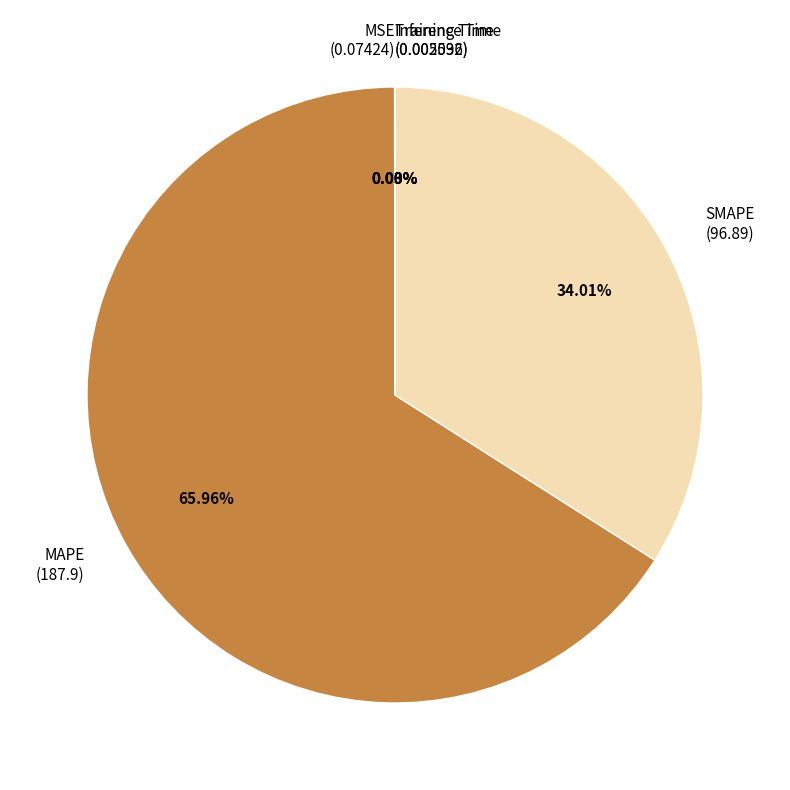

Approximately how many times larger is the value at MAPE (187.9) compared to SMAPE (96.89)?

1.9